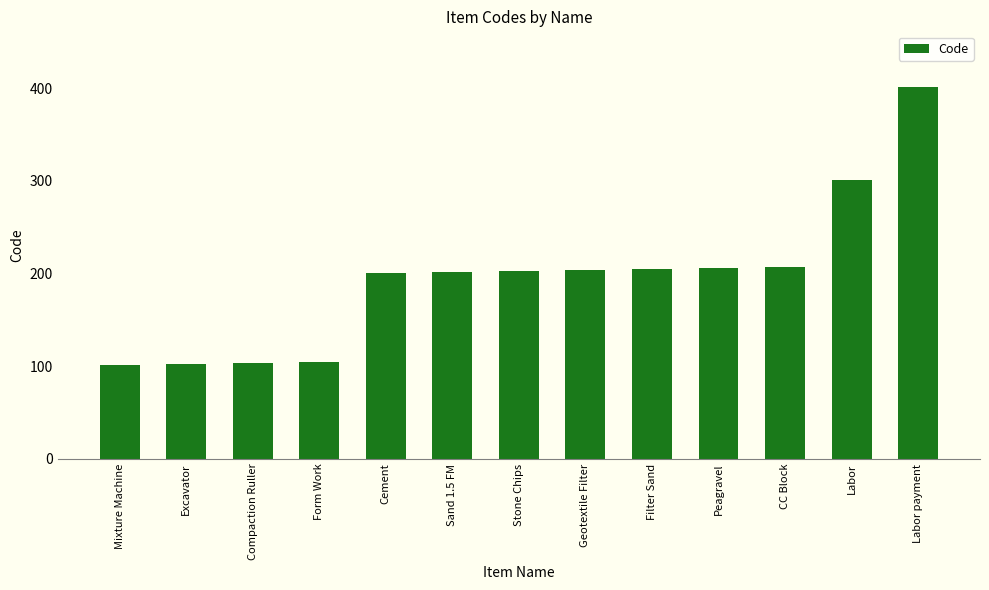

How many categories are shown in the chart?

13